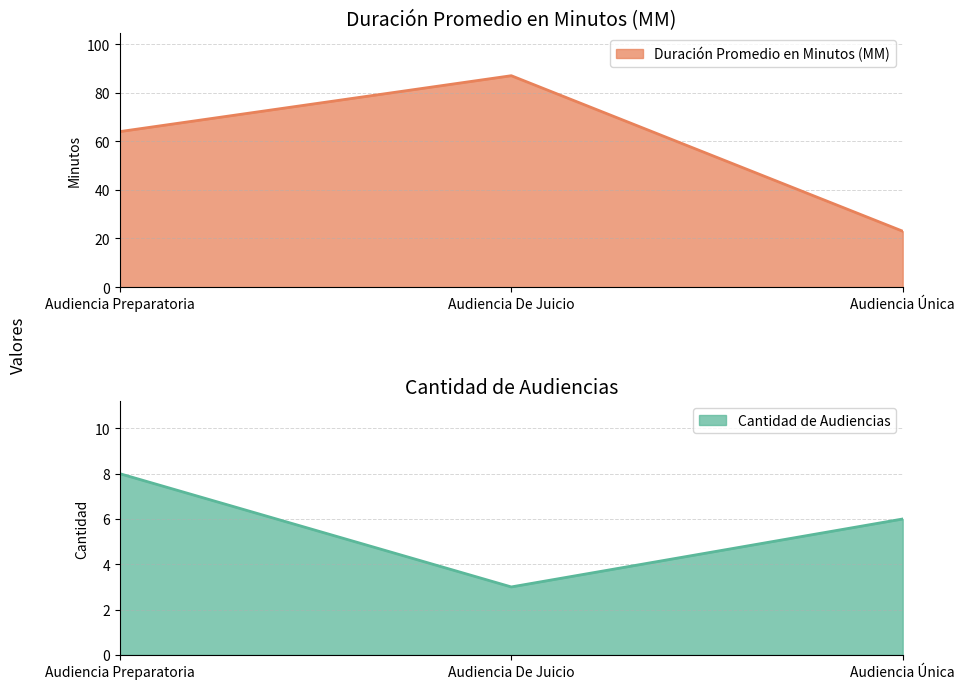

What is the average value of the Cantidad de Audiencias series?

6